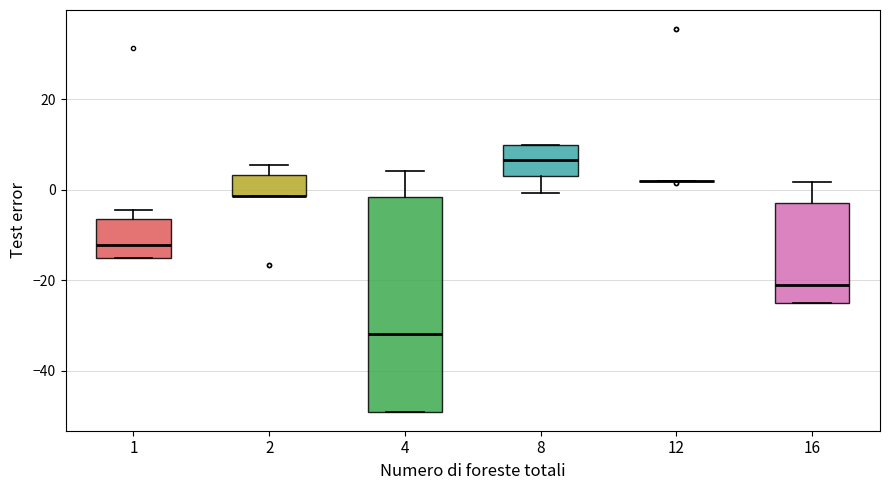

Reading left to right, read every box against the y-axis: the position of its median line, the range the box covers, and the ends of its whiskers. The values are not printed on the chart, so give them approximately, as read against the axis.

1: median -12, box -16 to -6, whiskers -16 to -4
2: median -2 (drawn on the box's lower edge), box -2 to 4, whiskers -2 to 6
4: median -32, box -50 to -2, whiskers -50 to 4
8: median 6, box 4 to 10, whiskers 0 to 10
12: box collapsed to a line at 2, whiskers 2 to 2
16: median -22, box -26 to -4, whiskers -26 to 2